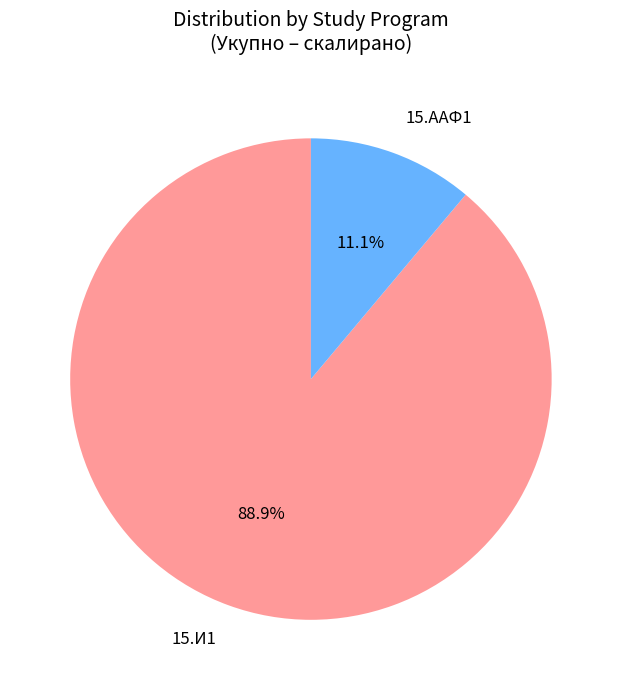

How many segments does this pie chart have?

2